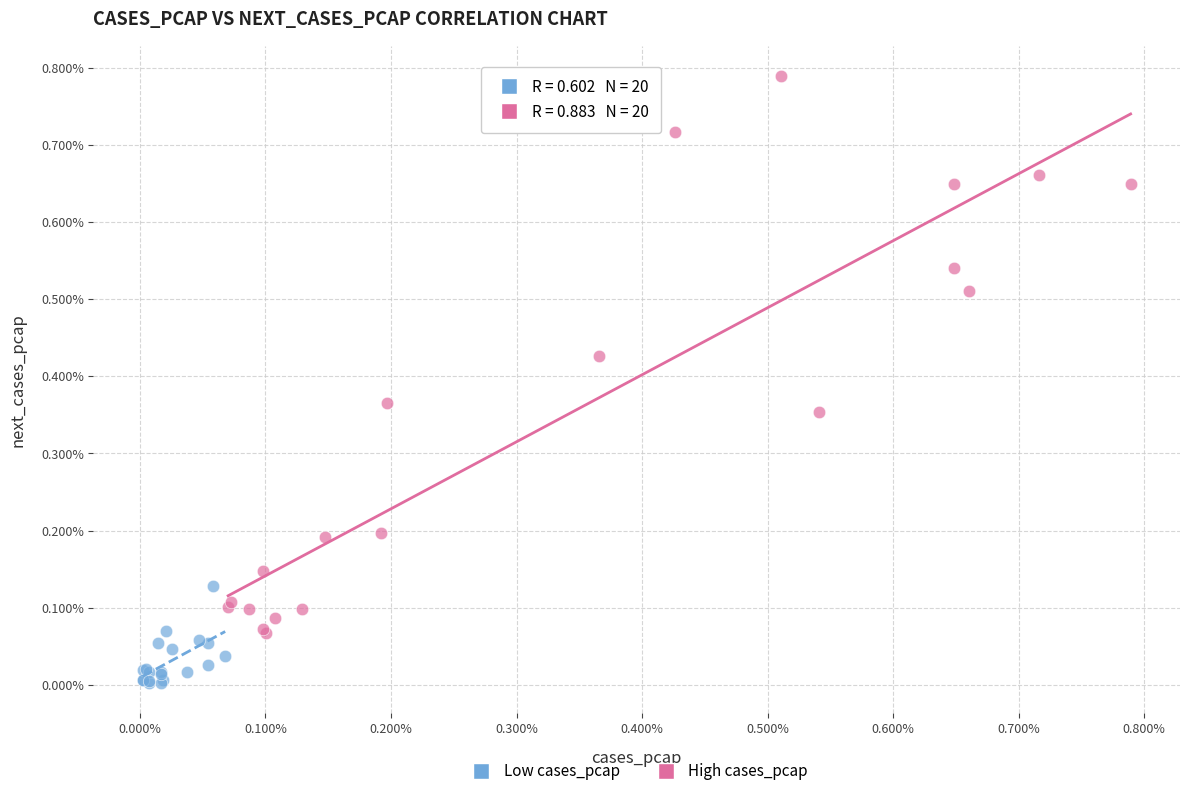

Which series reaches the maximum Y coordinate?

High cases_pcap